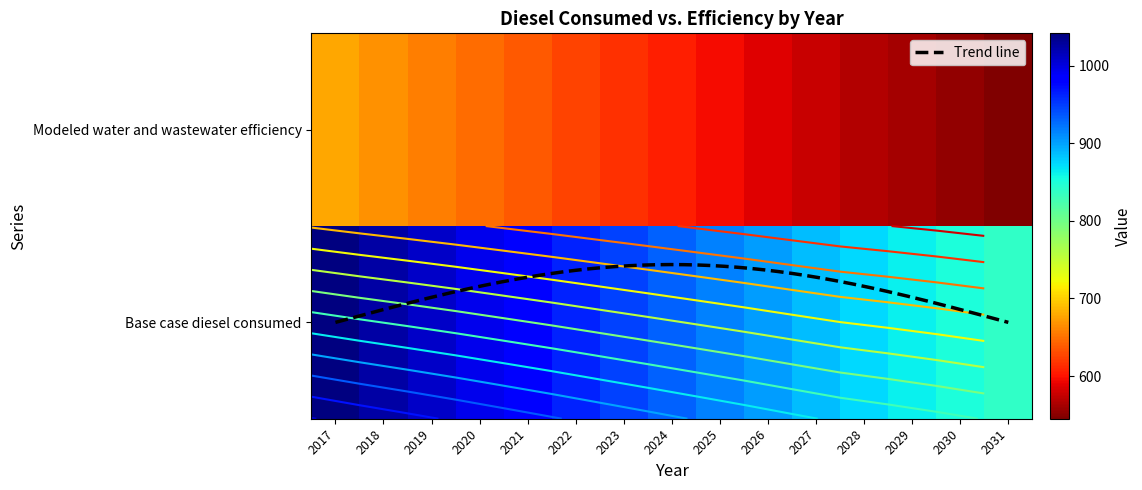

What is the difference between the highest and lowest values at 2028?

305.7